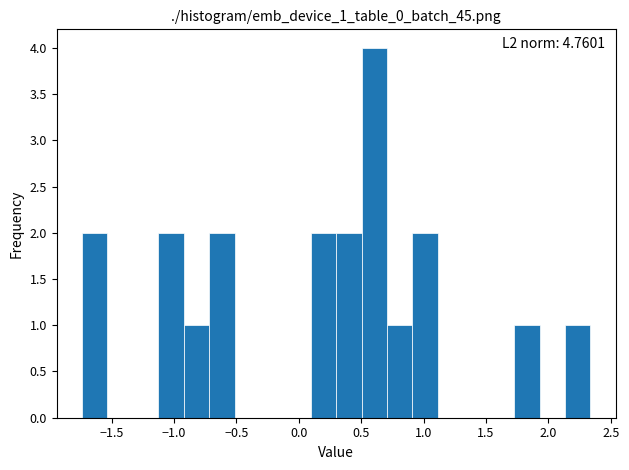

Over which range of the x-axis is the bar tallest?

0.50 to 0.70